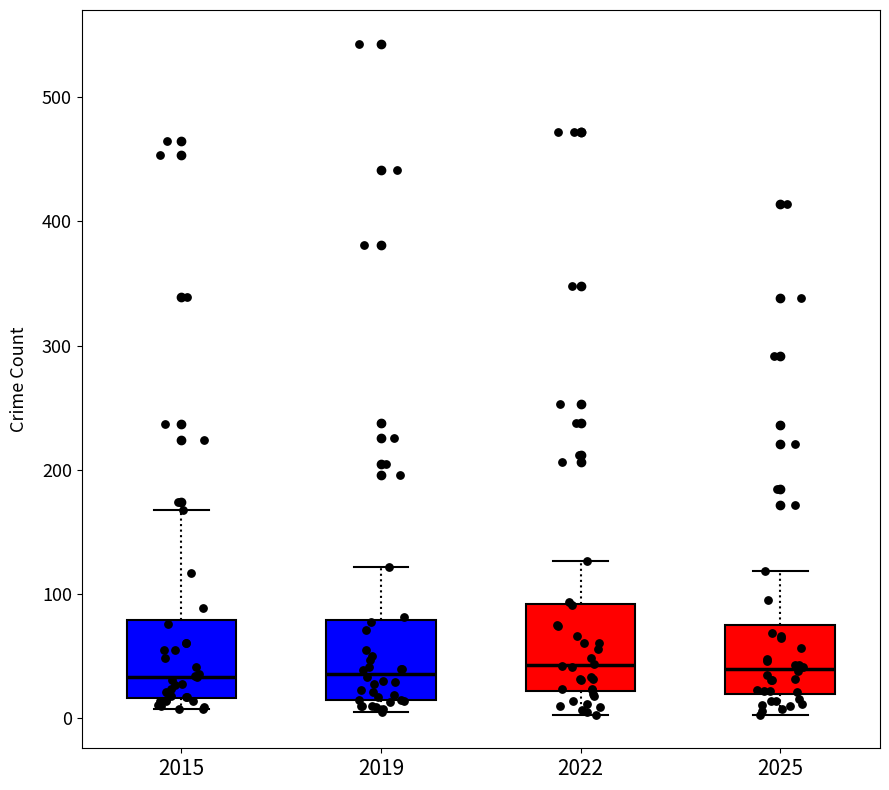

Reading left to right, read every box against the y-axis: the position of its median line, the range the box covers, and the ends of its whiskers. The values are not printed on the chart, so give them approximately, as read against the axis.

2015: median 30, box 20 to 80, whiskers 10 to 170
2019: median 40, box 20 to 80, whiskers 10 to 120
2022: median 40, box 20 to 90, whiskers 0 to 130
2025: median 40, box 20 to 80, whiskers 0 to 120